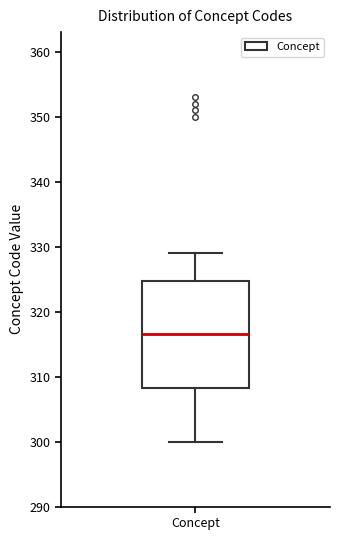

Transcribe this box plot: give where the median line is, the range the box spans, and where the two whiskers end, as read against the y-axis. The values are not printed on the chart, so give them approximately, as read against the axis.

median 317, box 308 to 325, whiskers 300 to 329